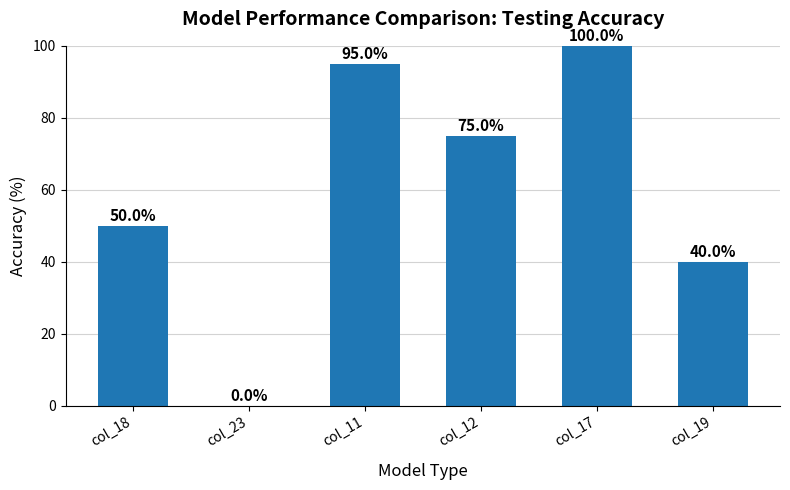

The chart shows a value of 50 at col_18. True or false?

True